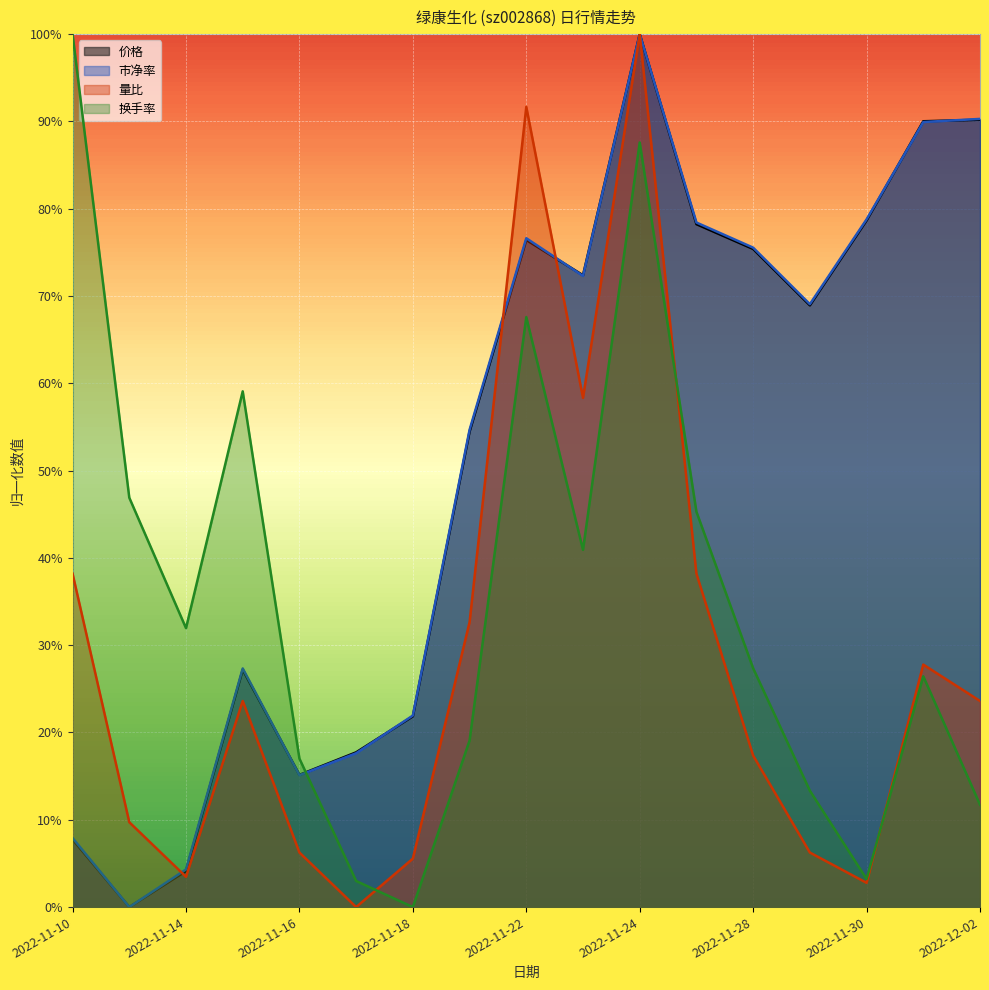

What is the sum of the 换手率 values at 2022-11-25 and 2022-11-16?

0.6